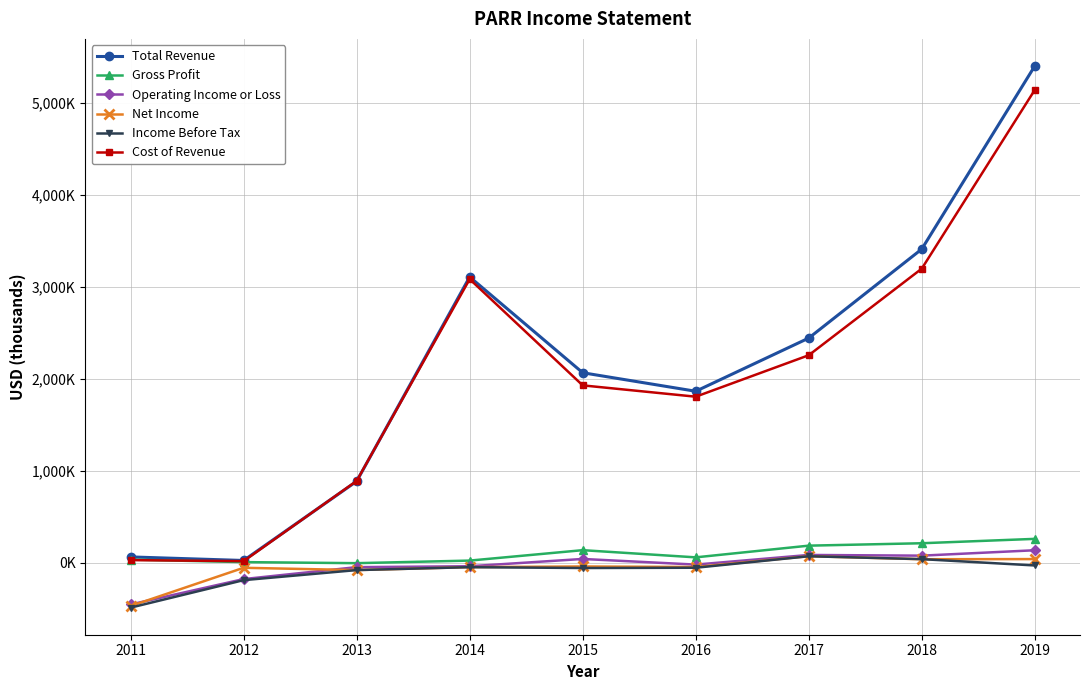

What are all the series names shown in the legend?

Total Revenue, Gross Profit, Operating Income or Loss, Net Income, Income Before Tax, Cost of Revenue